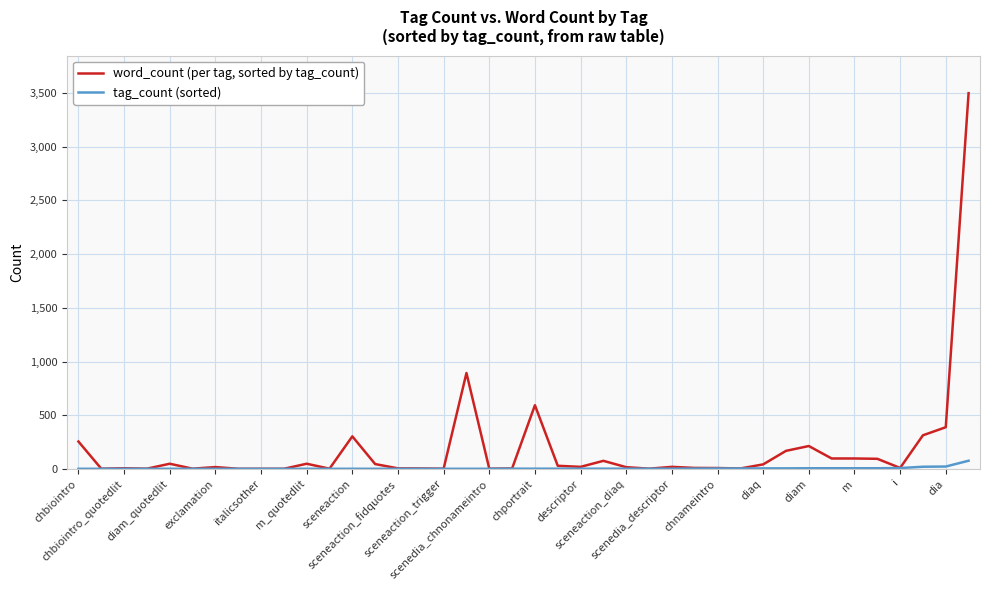

Which series has the largest total across all categories?

word_count (per tag, sorted by tag_count)